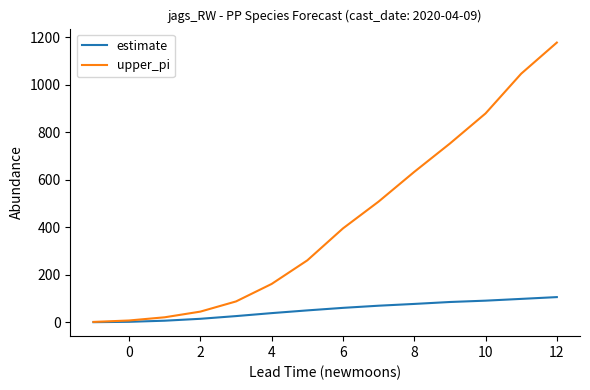

Which series has the largest range (max minus min)?

upper_pi